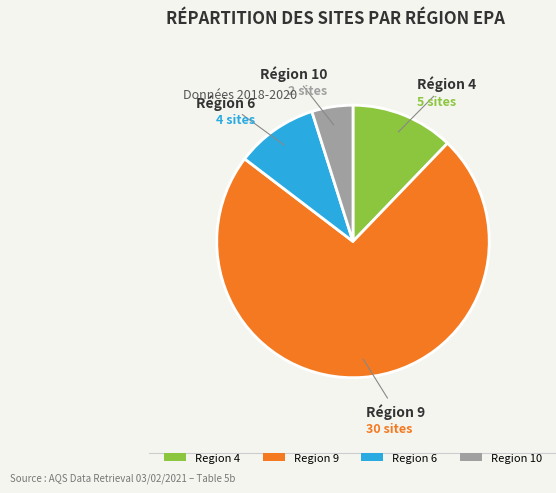

The Region 9 slice represents 67% of the pie. True or false?

False